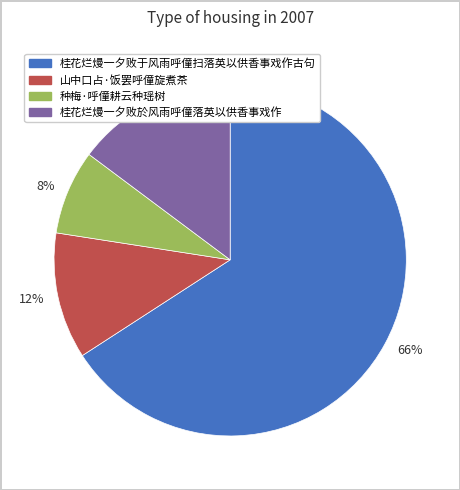

To the nearest percent, what is the average slice percentage?

25%